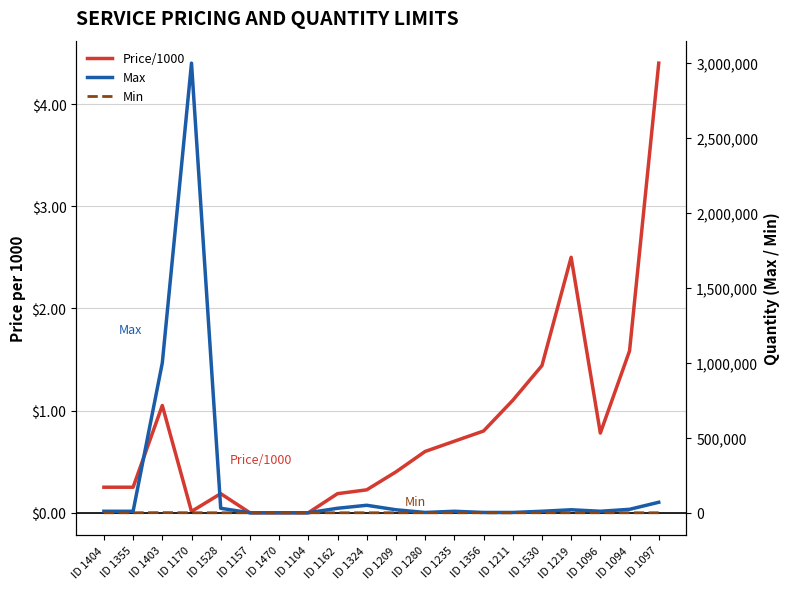

Is this an area chart (filled region under the line)?

No